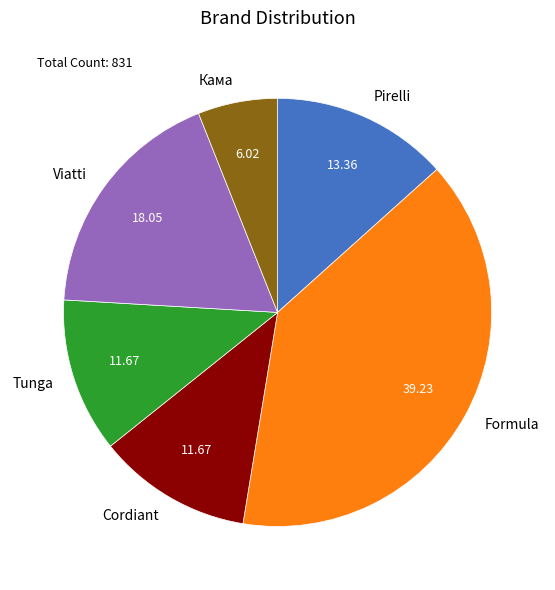

Combined, do Formula and Cordiant account for over 50%?

Yes